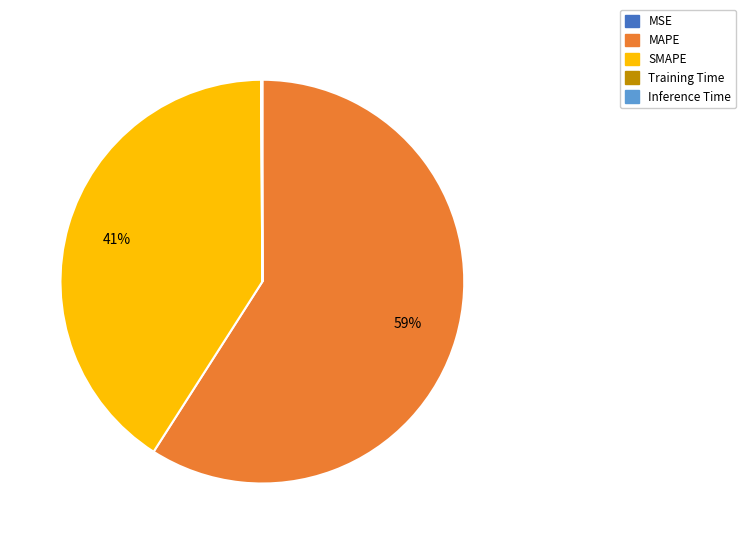

True or false: MAPE accounts for 59% of the total.

True